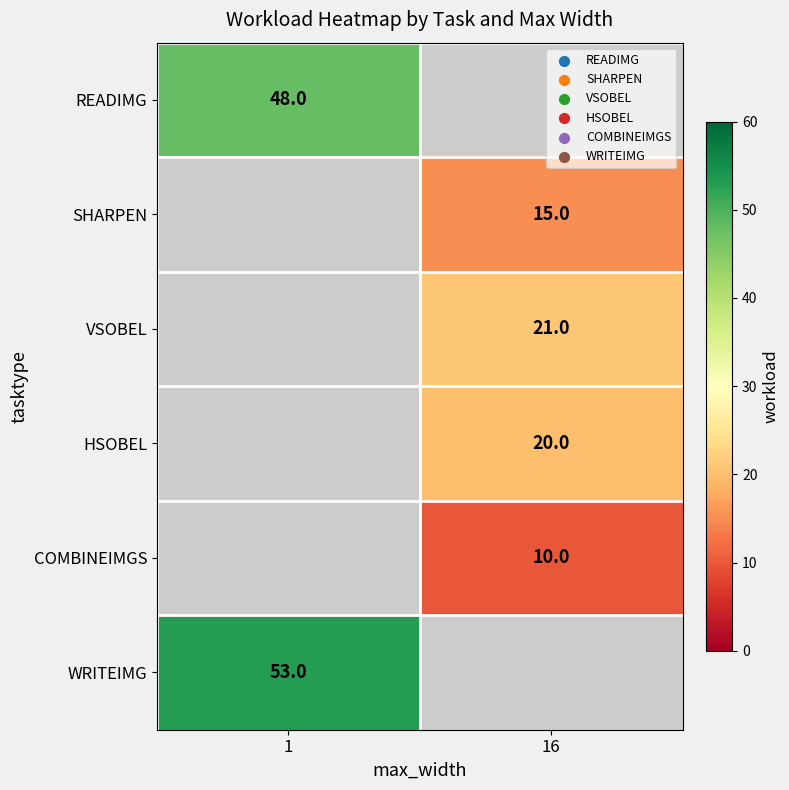

How many data points does each series have?

2